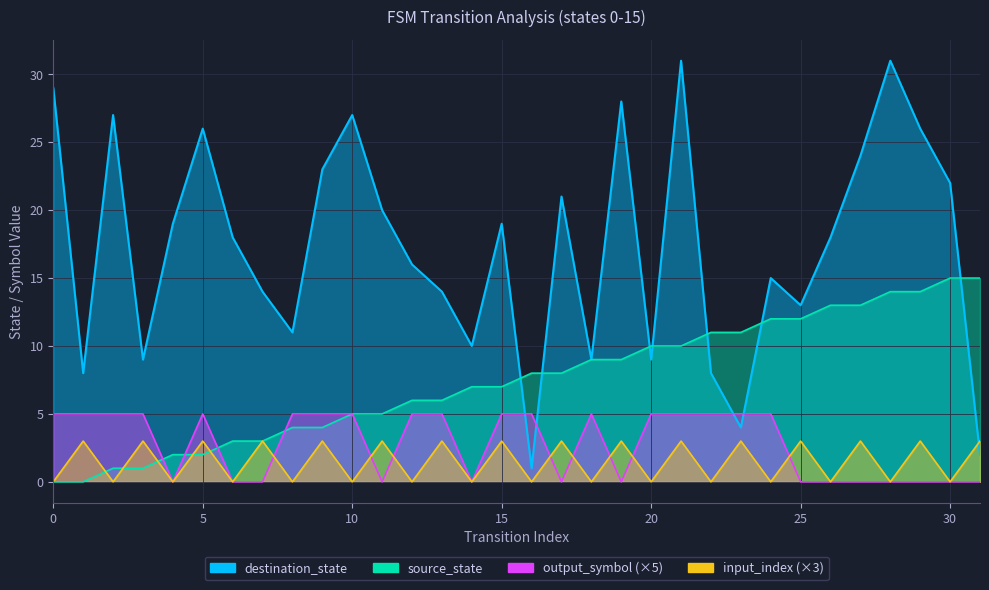

How many values in the output_symbol series are below 5?

14